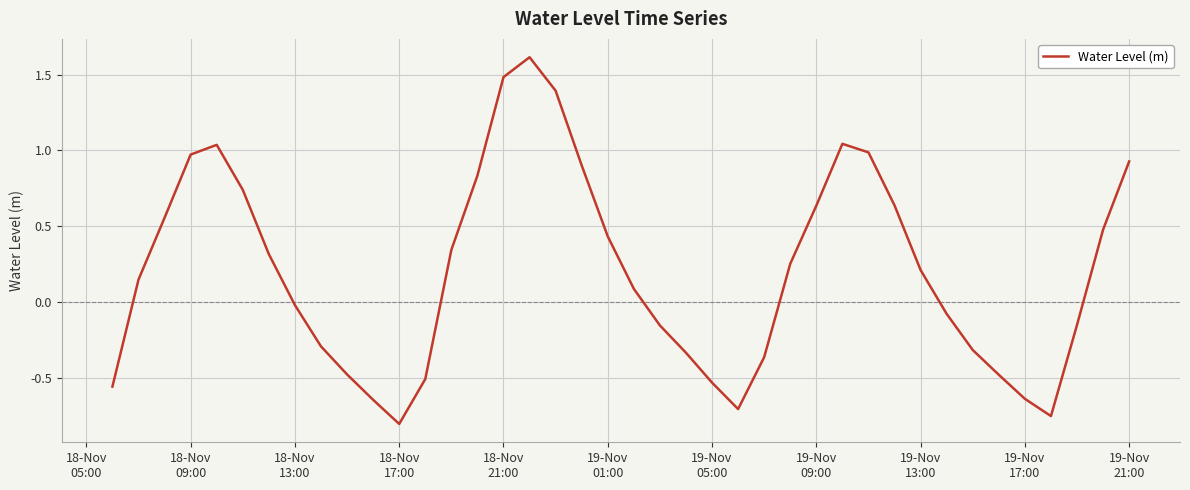

How many lines are shown in the chart?

1